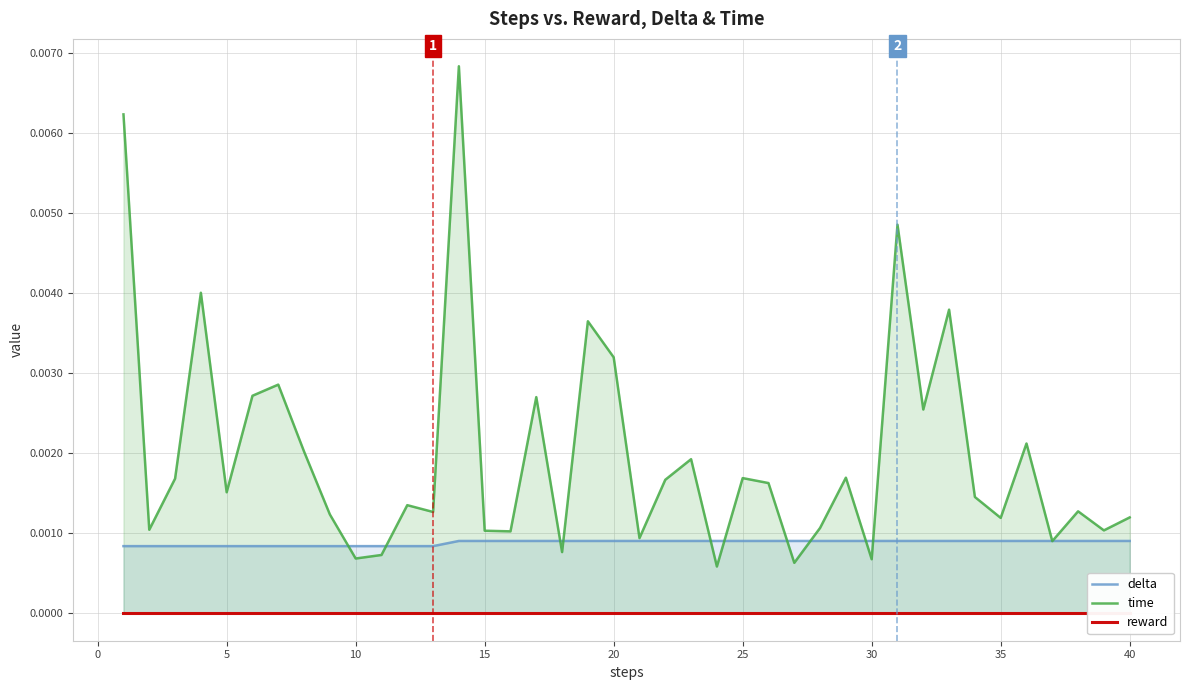

True or false: reward and delta cross at least once.

False